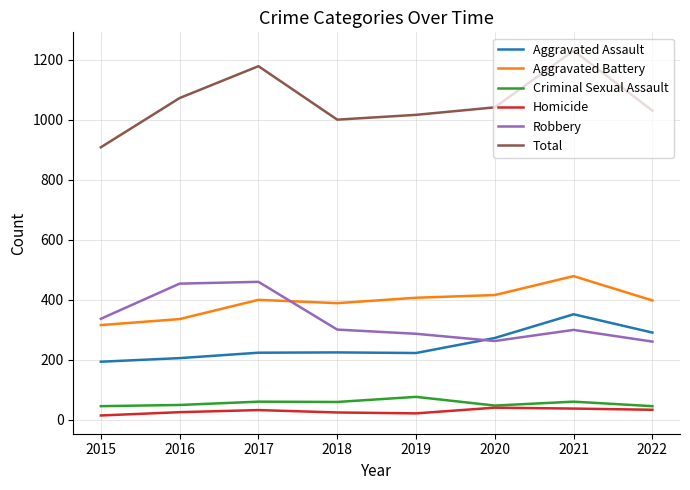

At which category is the sum across all series the highest?

2021